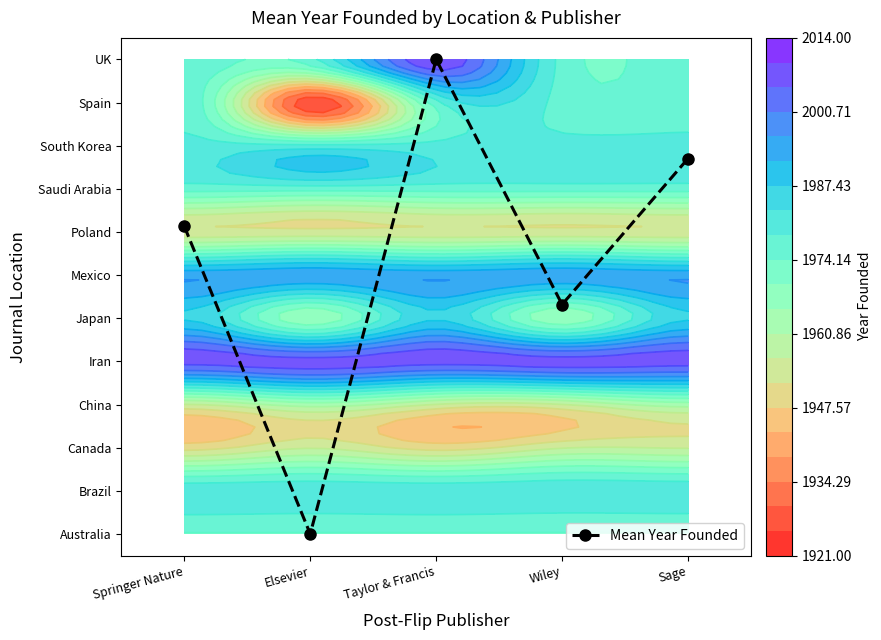

List the labels in order of value, smallest first.

Elsevier, Wiley, Springer Nature, Sage, Taylor & Francis